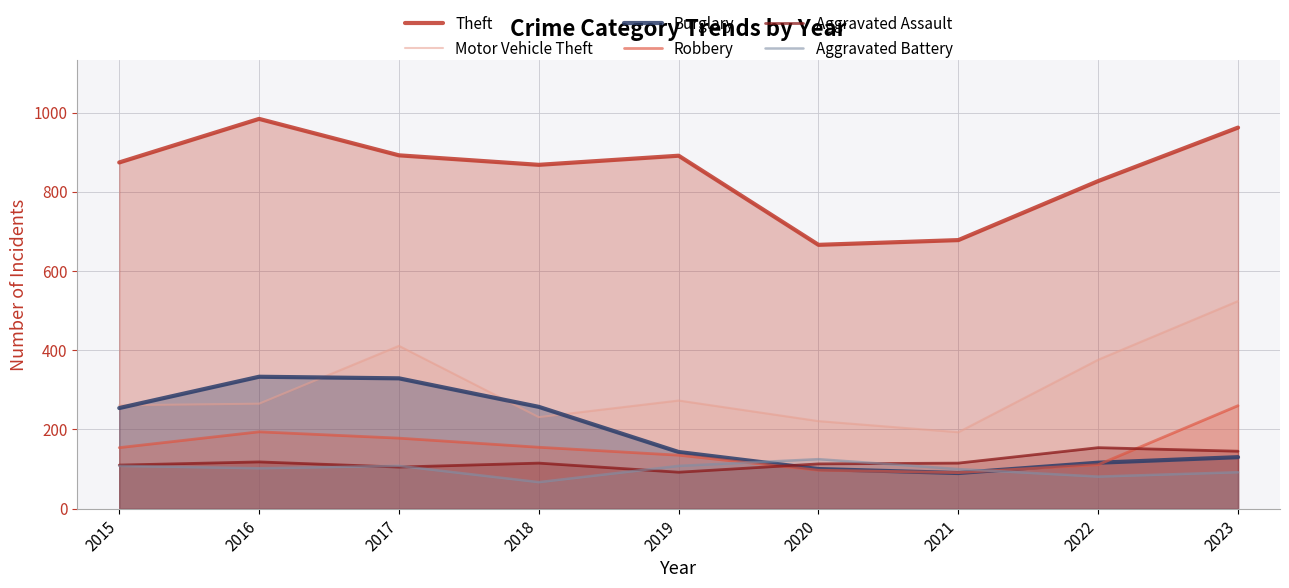

What are all the series names shown in the legend?

Theft, Motor Vehicle Theft, Burglary, Robbery, Aggravated Assault, Aggravated Battery